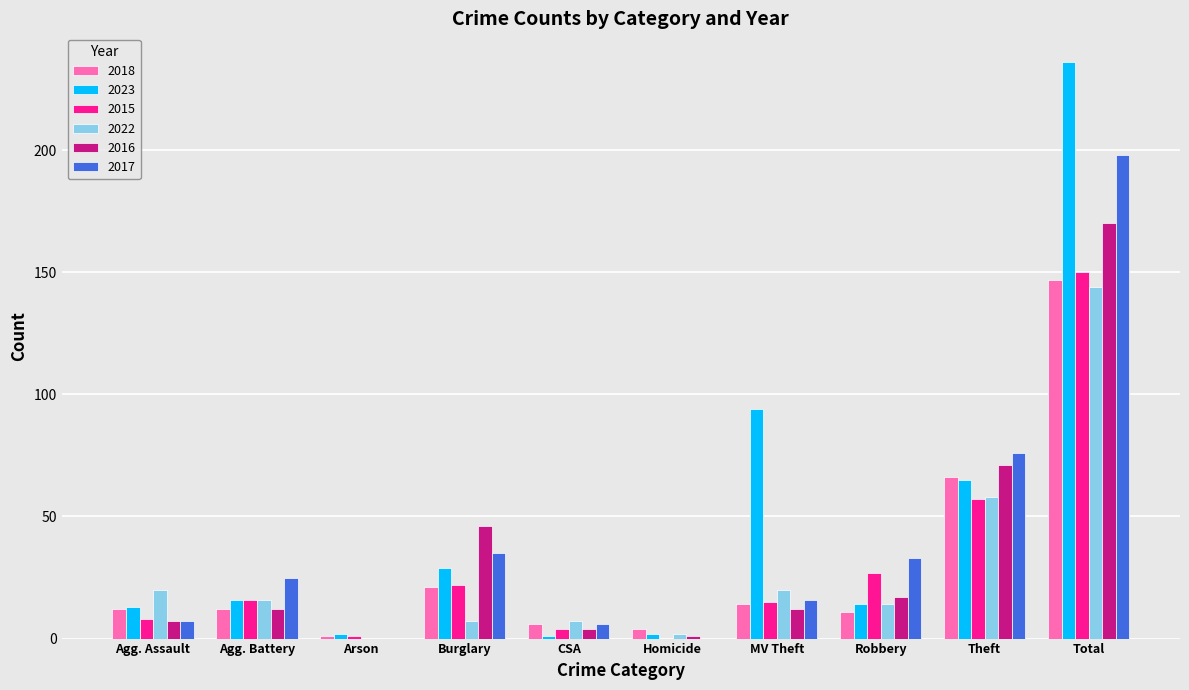

Which series has the largest total across all categories?

2023